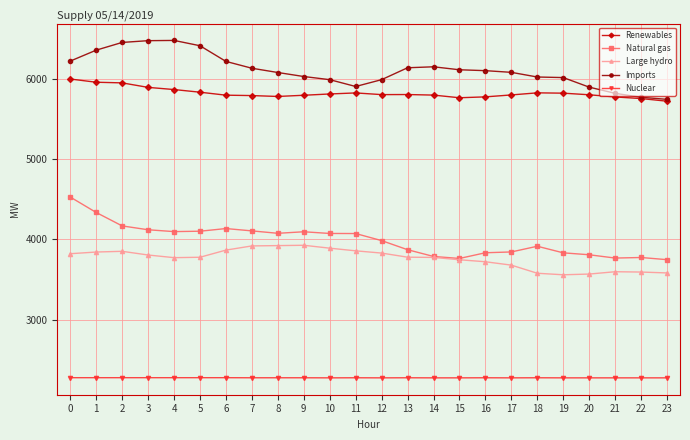

What is the difference between the highest and lowest values at 22?

3490